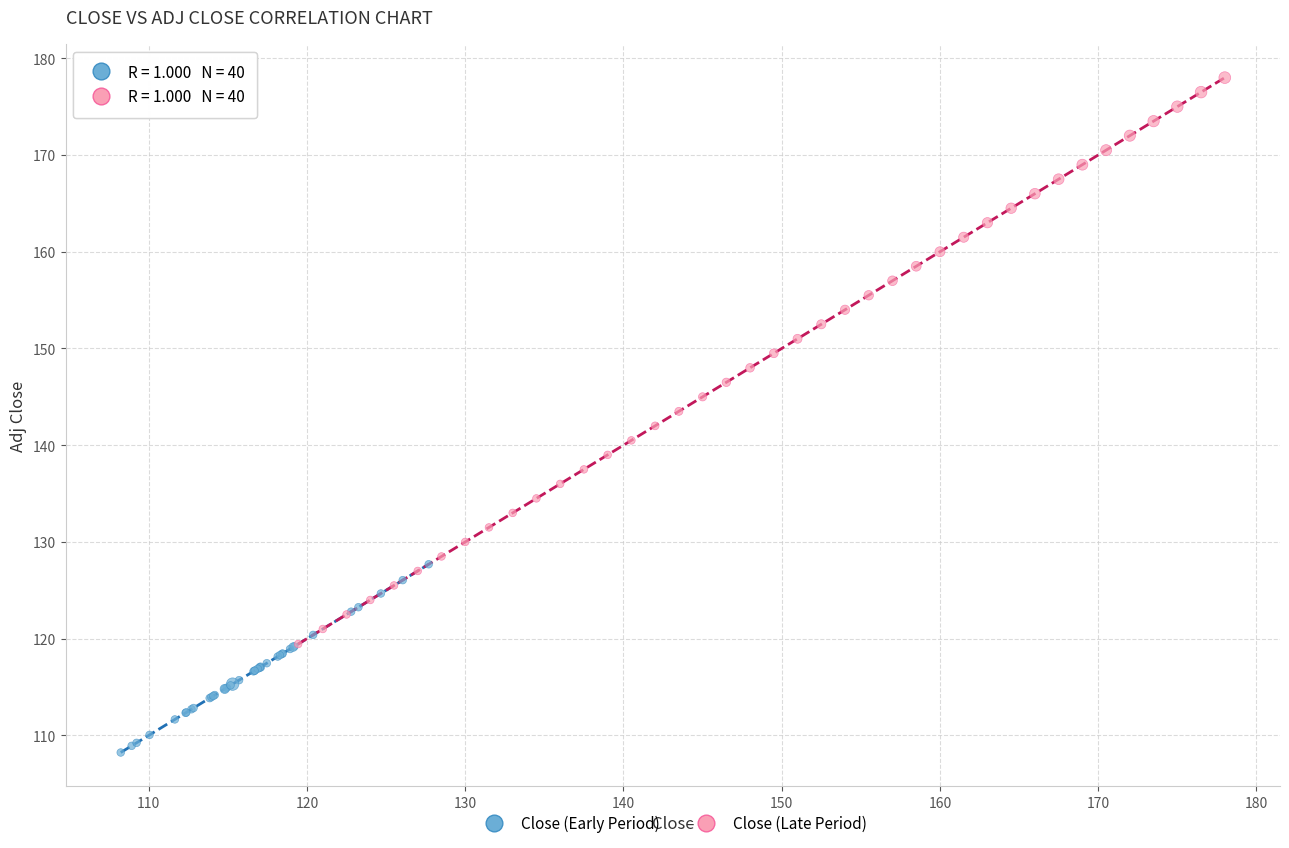

What are all the series names shown in the legend?

Close (Early Period), Close (Late Period)